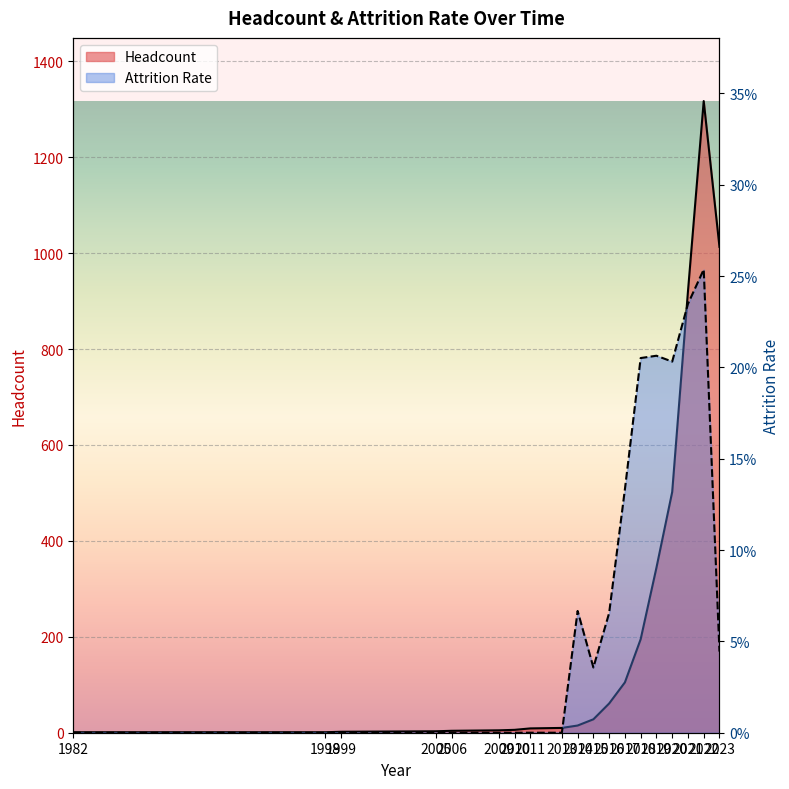

Which has a higher value, 2022 or 2013?

2022